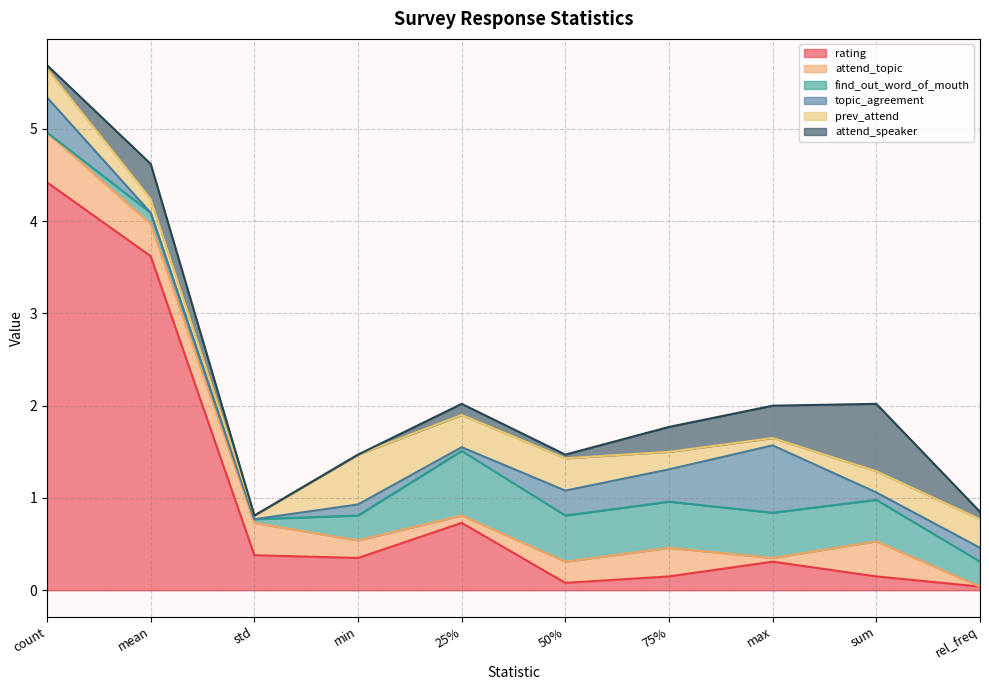

Between min and sum, which is larger?

min